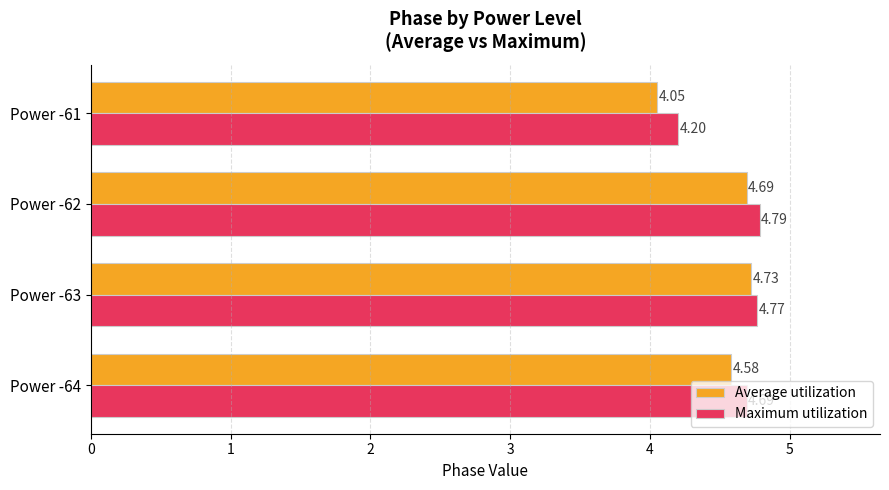

Which series has the largest range (max minus min)?

Average utilization